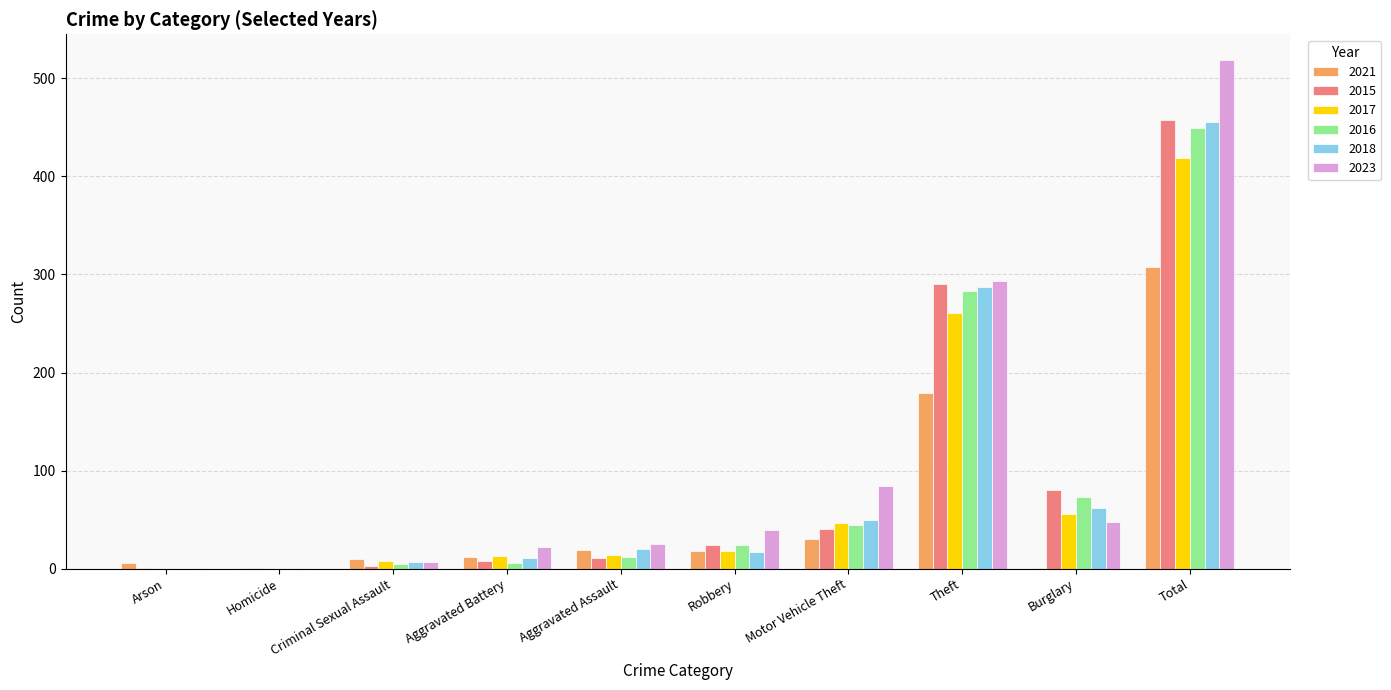

Is the value of 2018 at Aggravated Battery greater than the value of 2016 at Theft?

No